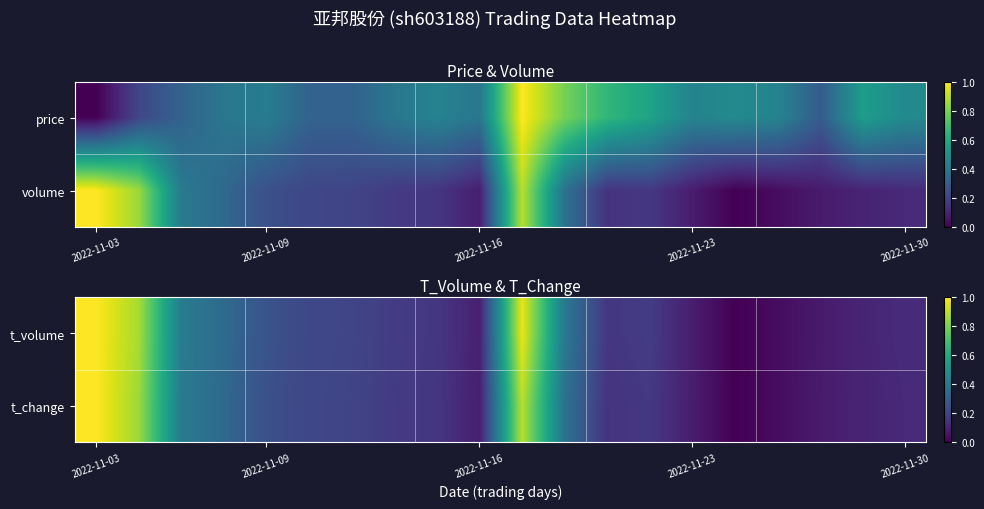

At which category is the sum across all series the highest?

2022-11-03